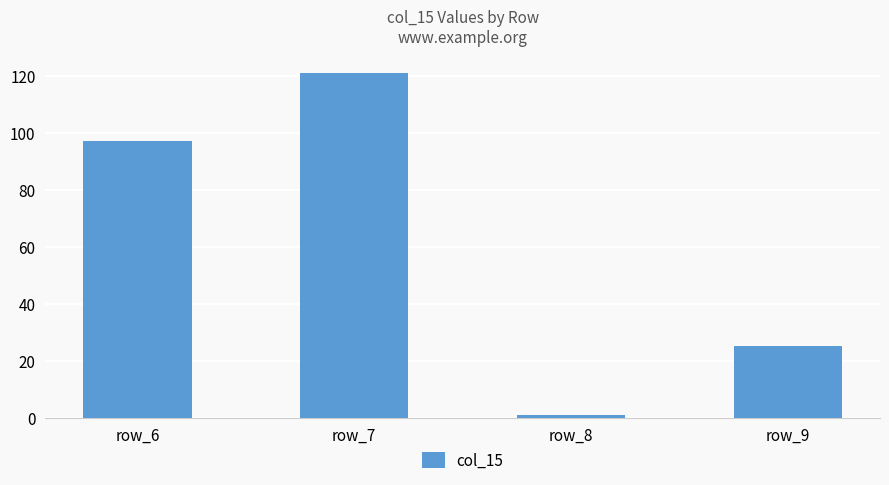

How many data points are less than 97?

2